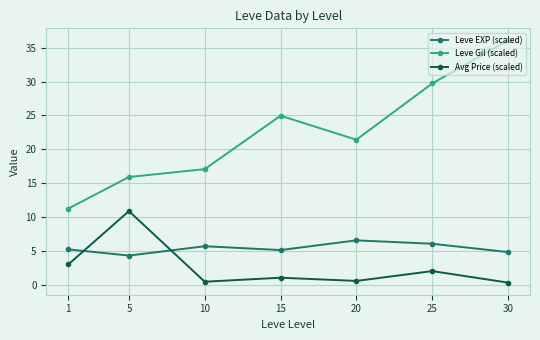

What is the total value across all series at 30?

41.2